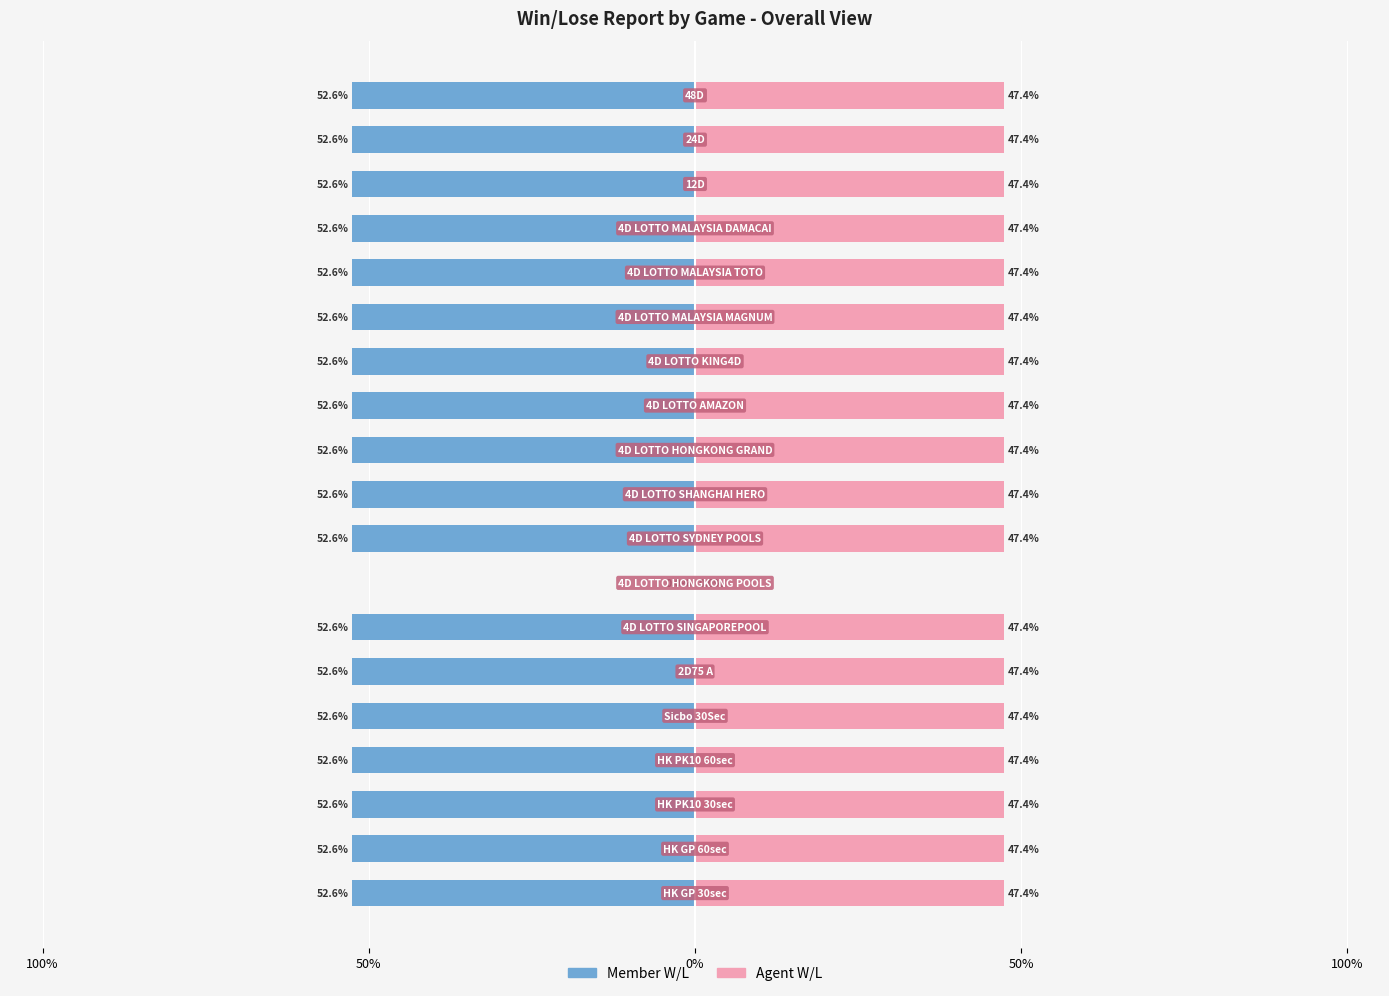

What is the minimum value shown in the chart?

-52.6